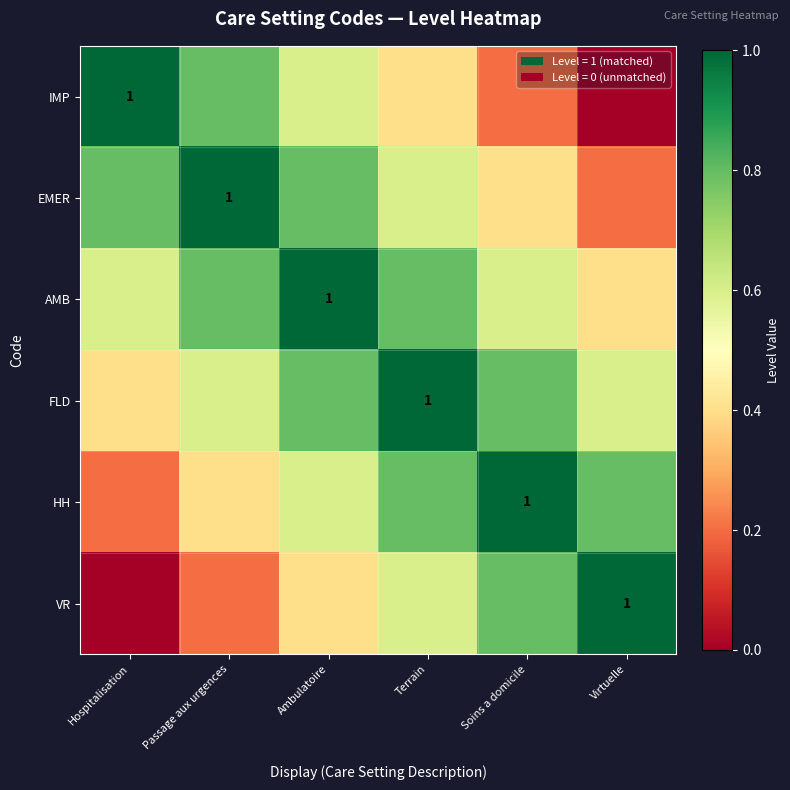

Which series has the largest range (max minus min)?

IMP